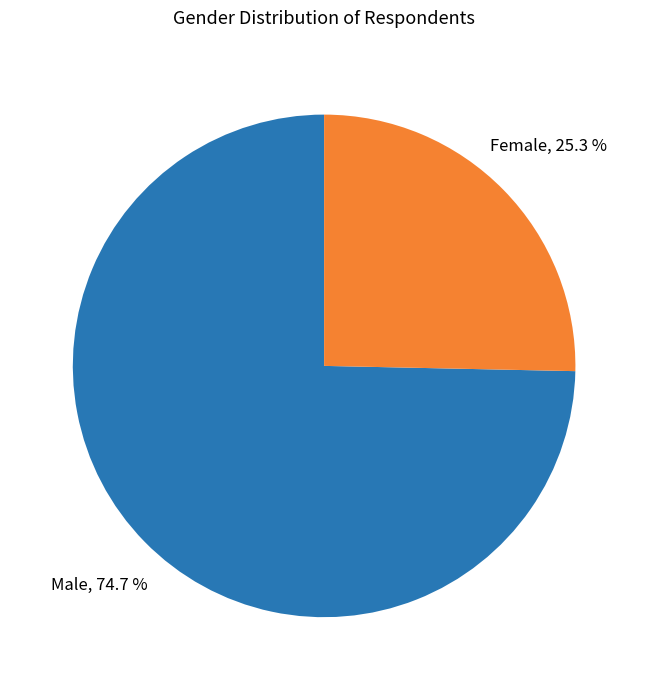

Do Female and Male together represent more than half of the pie?

Yes